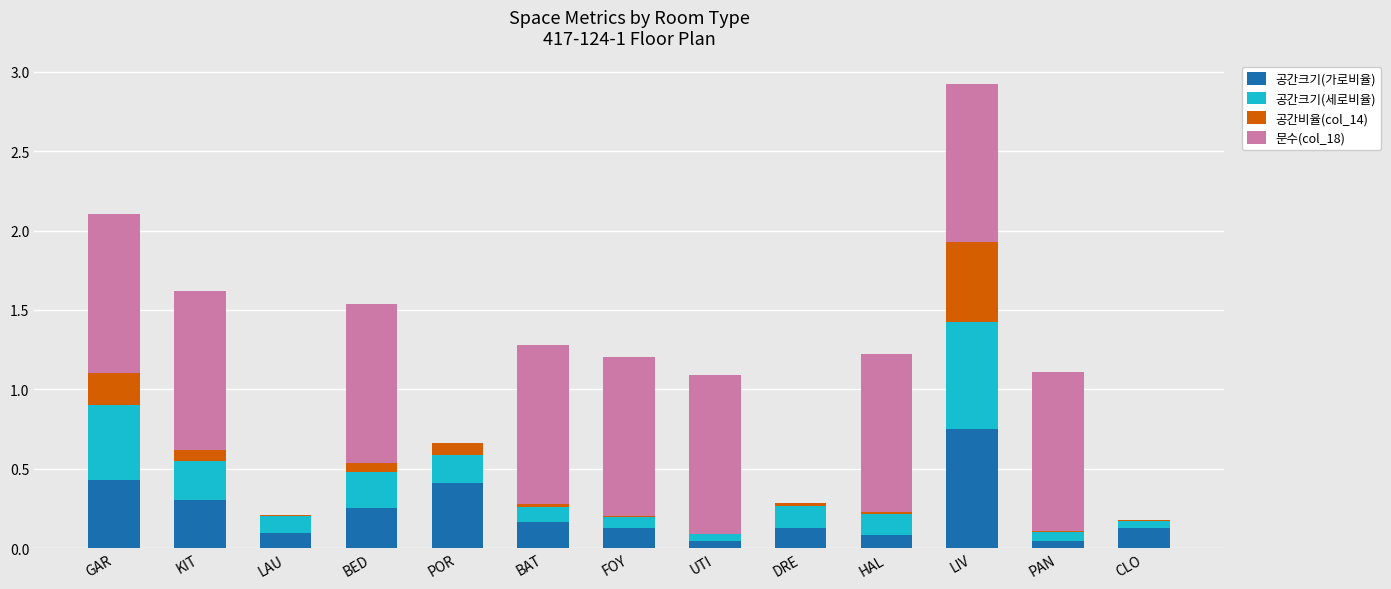

At which label does 공간크기(가로비율) reach its peak?

LIV